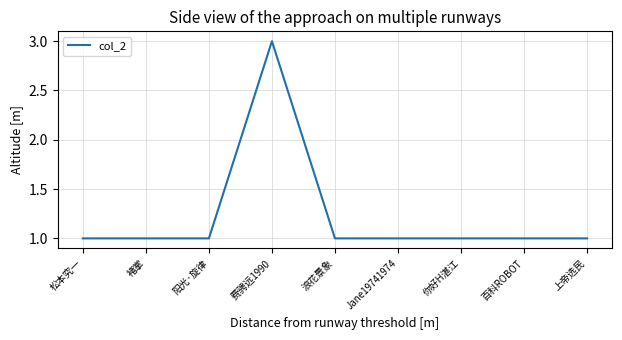

The value at 松本究一 is 1. True or false?

True